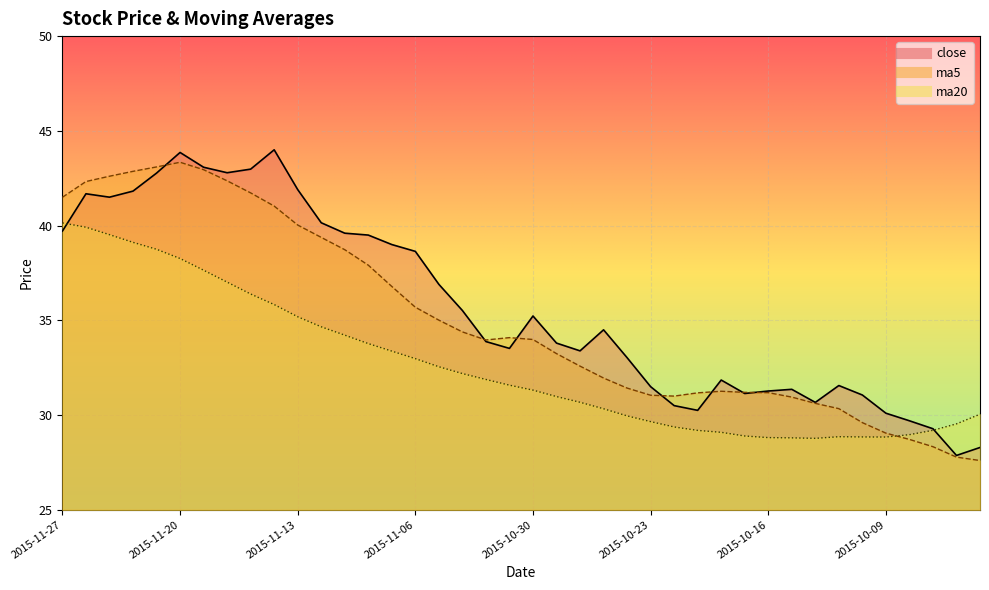

How many lines are shown in the chart?

3